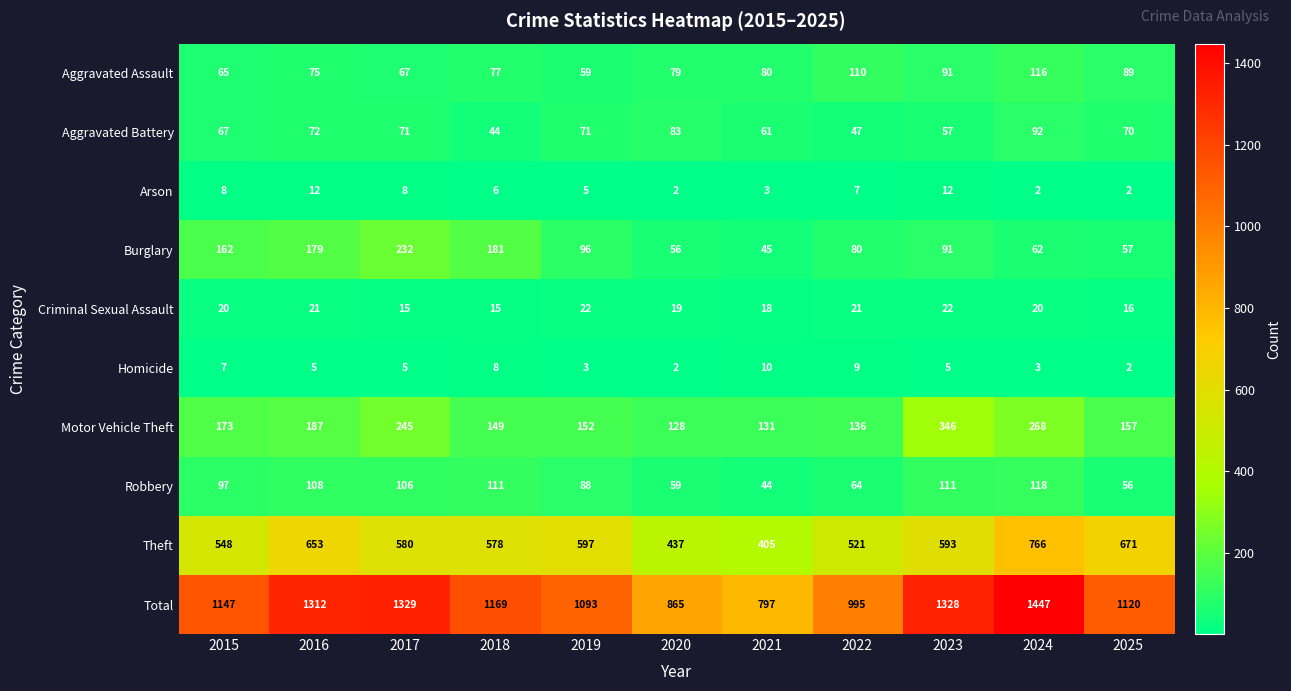

Which category has the highest value across all series?

2024